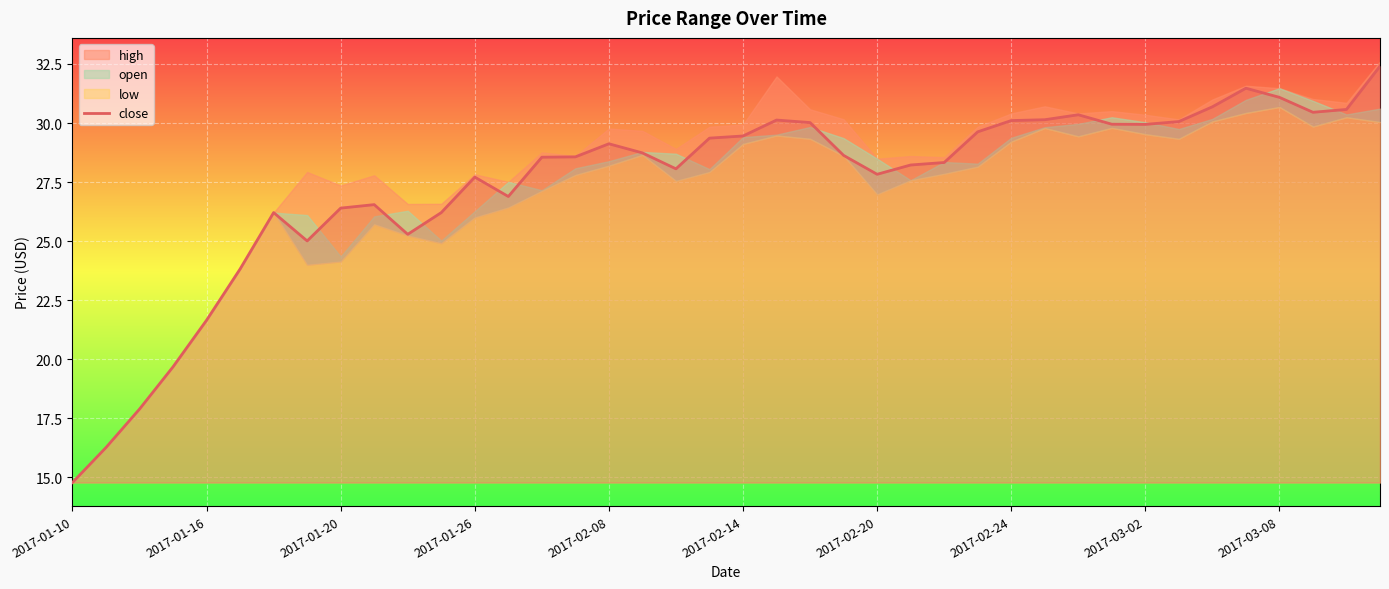

Which category has the lowest value in the close series?

2017-01-10